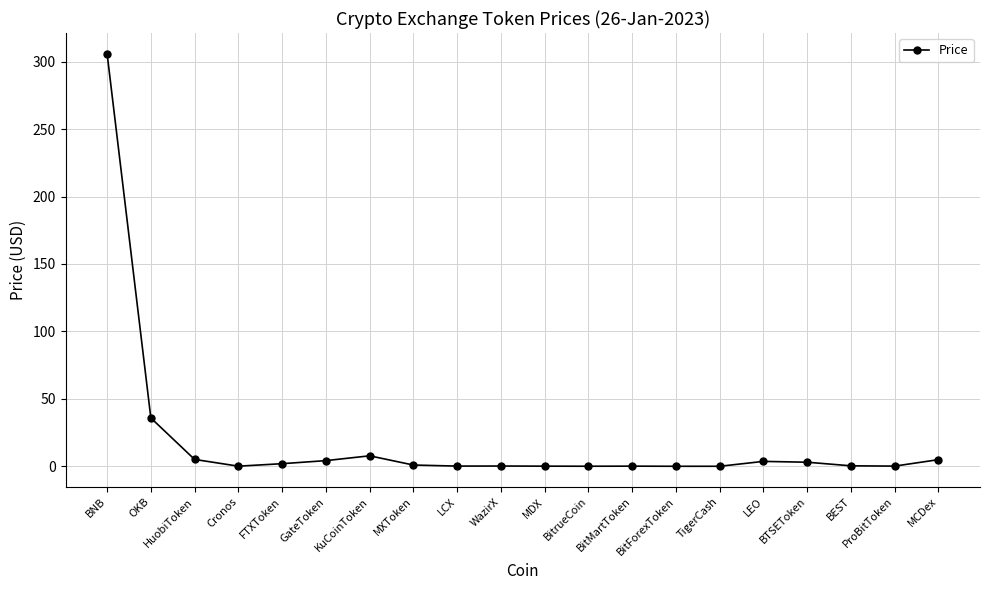

Is it true that the value at ProBitToken is 0.1?

True